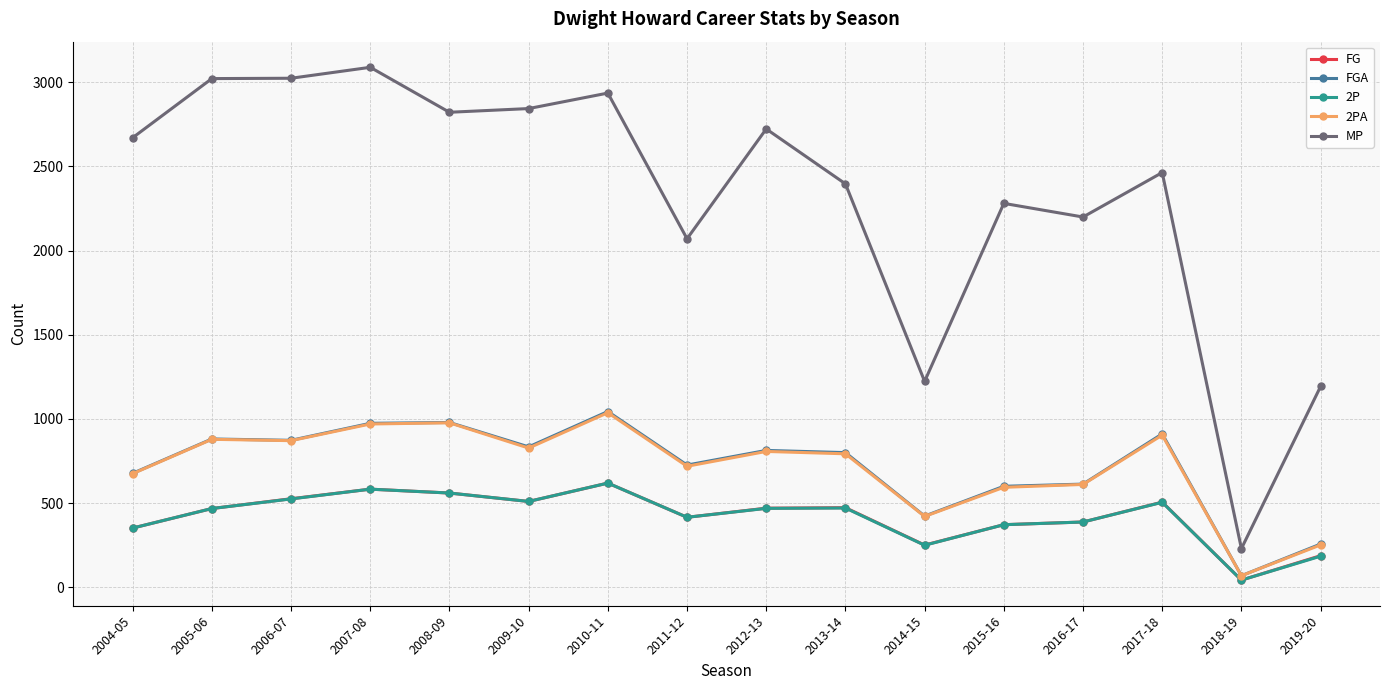

What position from the right is 2014-15?

6